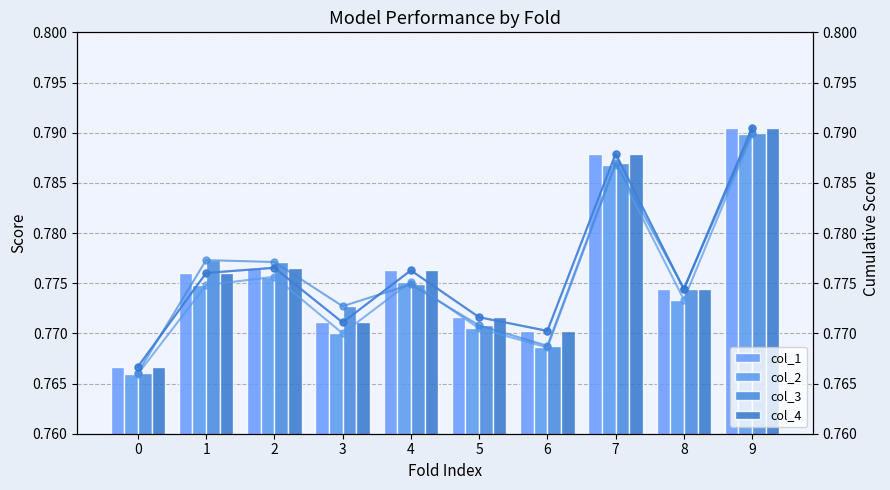

What is the sum of all col_1 values?

7.8